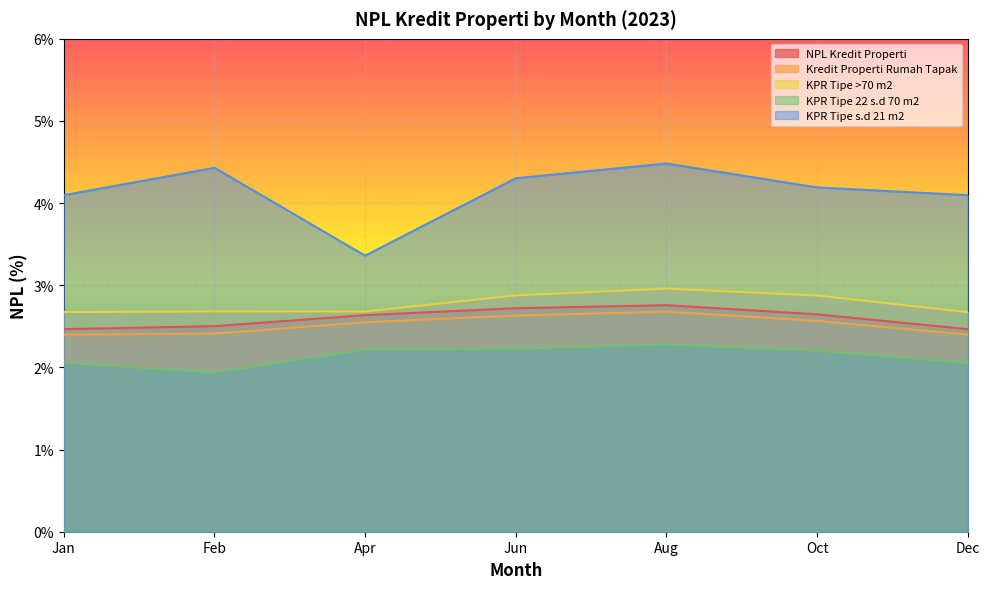

Which category has the lowest value across all series?

Feb